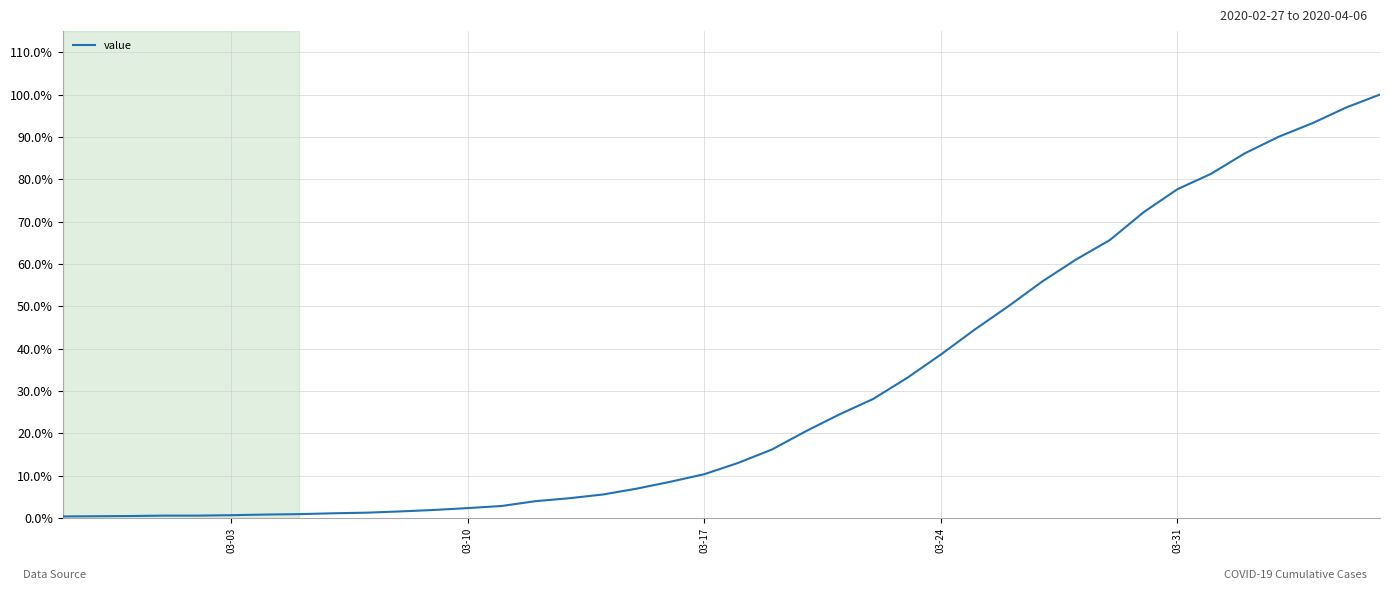

What is the greatest value displayed?

100.0